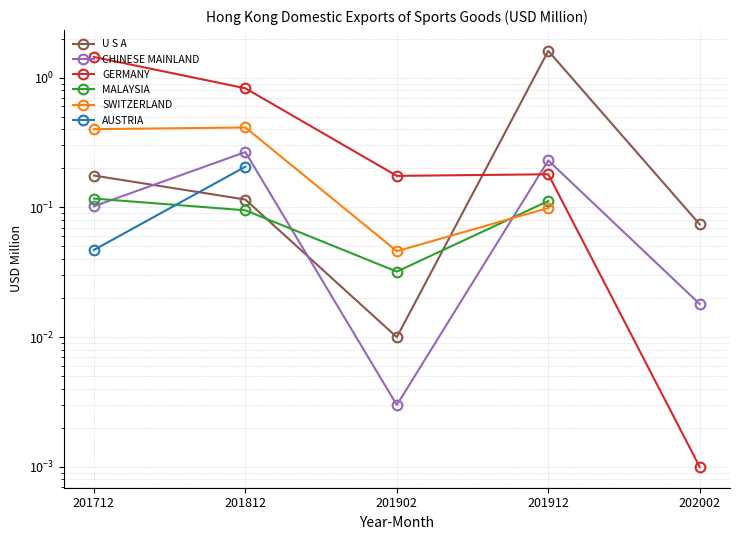

What is the spread (max minus min) of values at 201812?

0.7